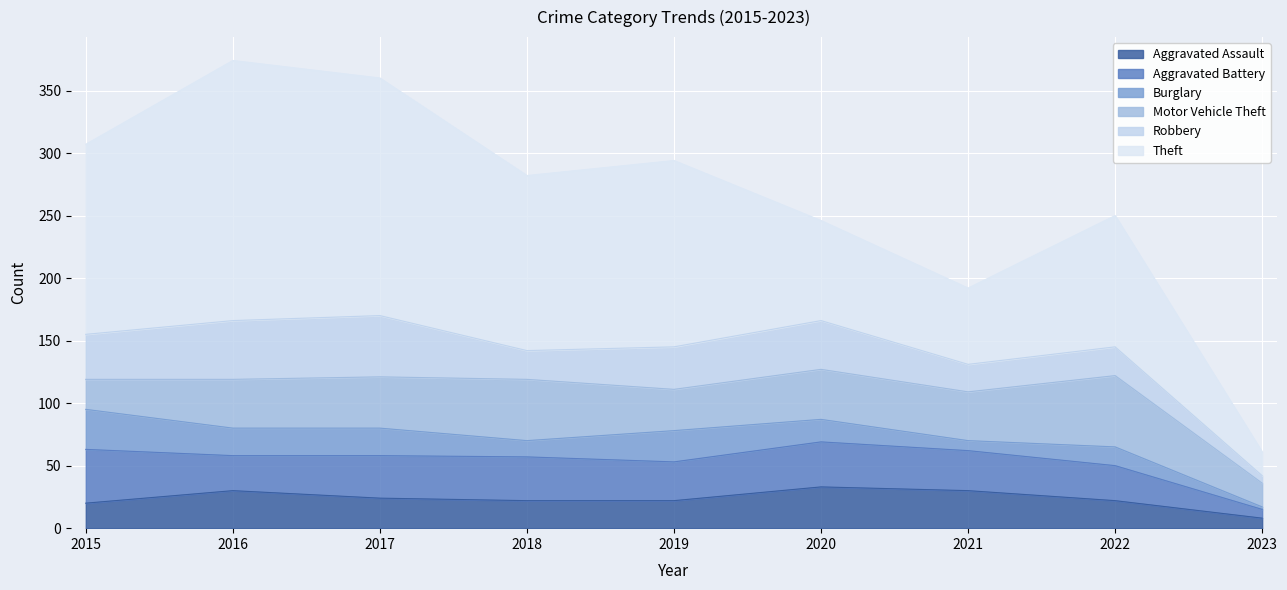

At which category is the sum across all series the highest?

2016